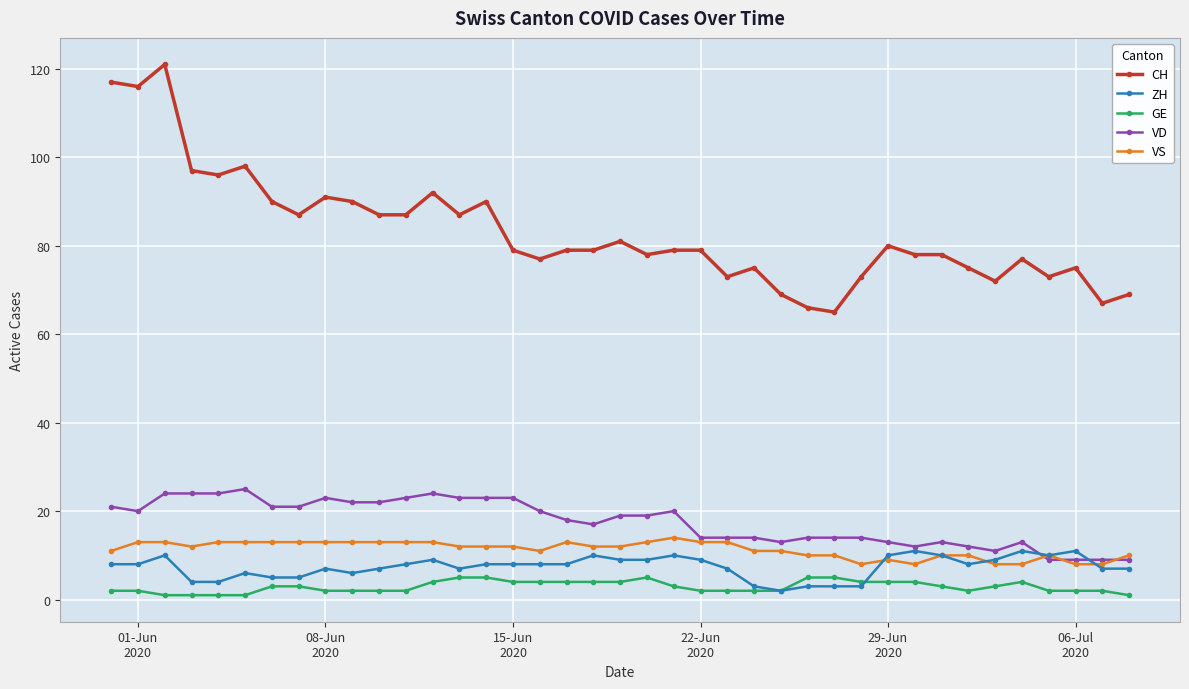

What are all the series names shown in the legend?

CH, ZH, GE, VD, VS